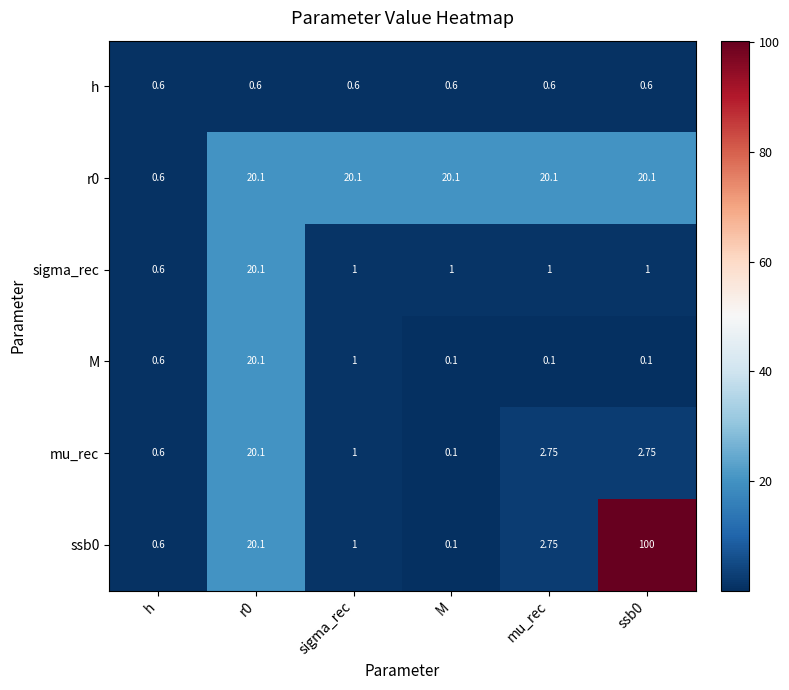

Is the value of M at ssb0 greater than the value of ssb0 at r0?

No